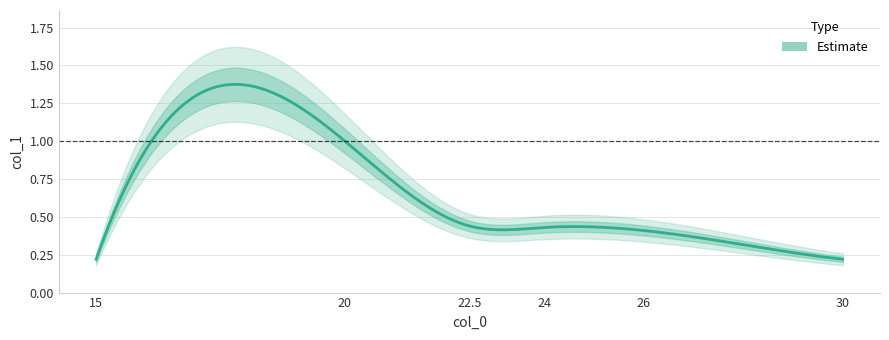

What is the difference between the maximum and second lowest values?

0.8